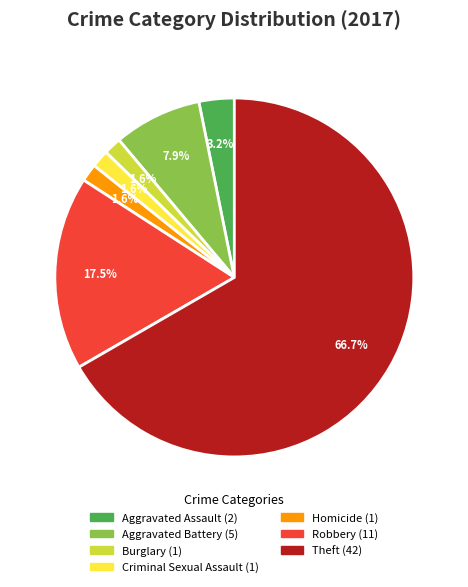

Is it true that Burglary is 2% of the pie?

True